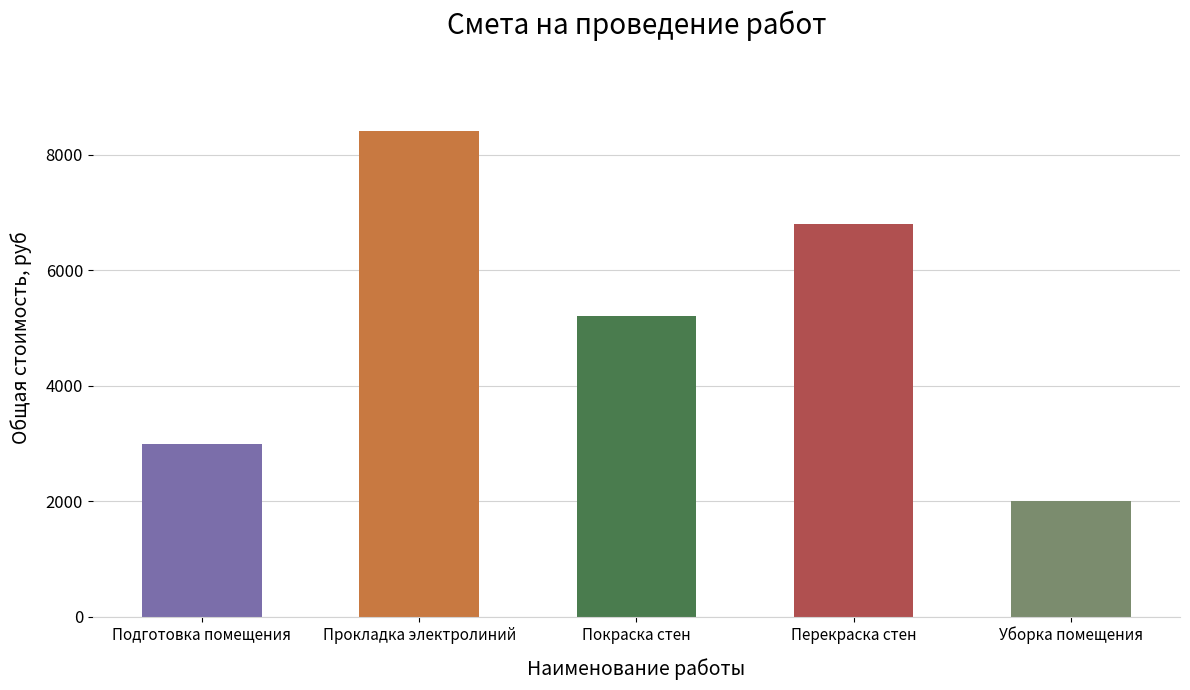

Reading left to right, list all the values displayed in this chart.

Подготовка помещения=3000	Прокладка электролиний=8400	Покраска стен=5200	Перекраска стен=6800	Уборка помещения=2000